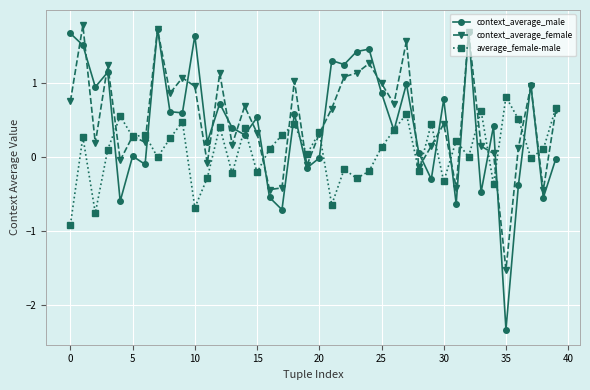

True or false: context_average_male has more than 2 interior local peaks.

True